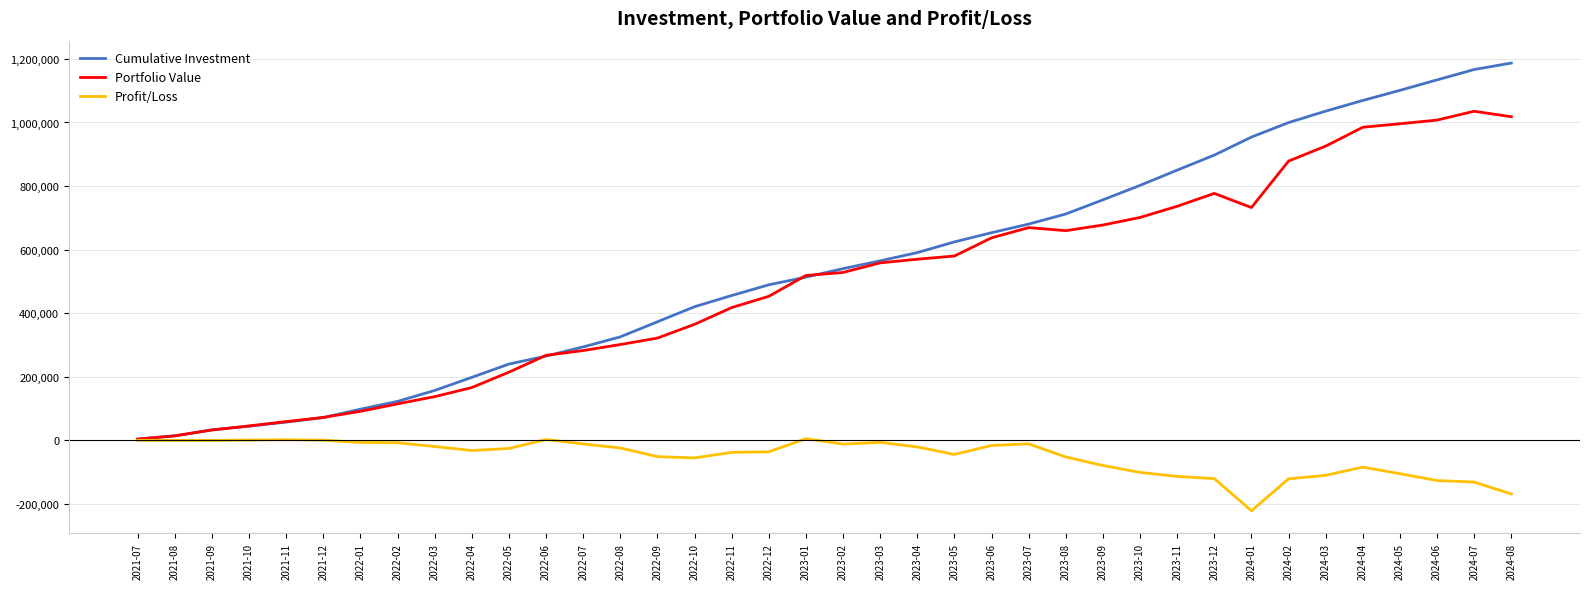

In Profit/Loss, how many points are higher than both neighbors (excluding endpoints)?

6